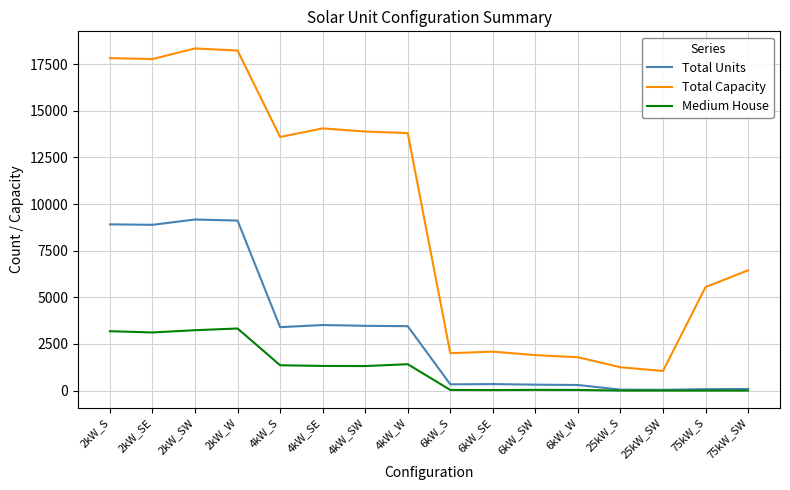

Which series changed the most between 4kW_W and 25kW_S?

Total Capacity